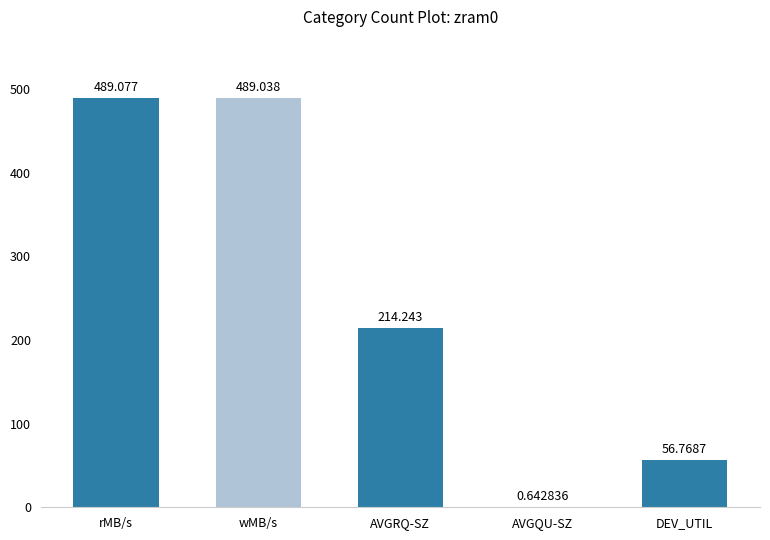

Which label corresponds to the largest value in the chart?

rMB/s